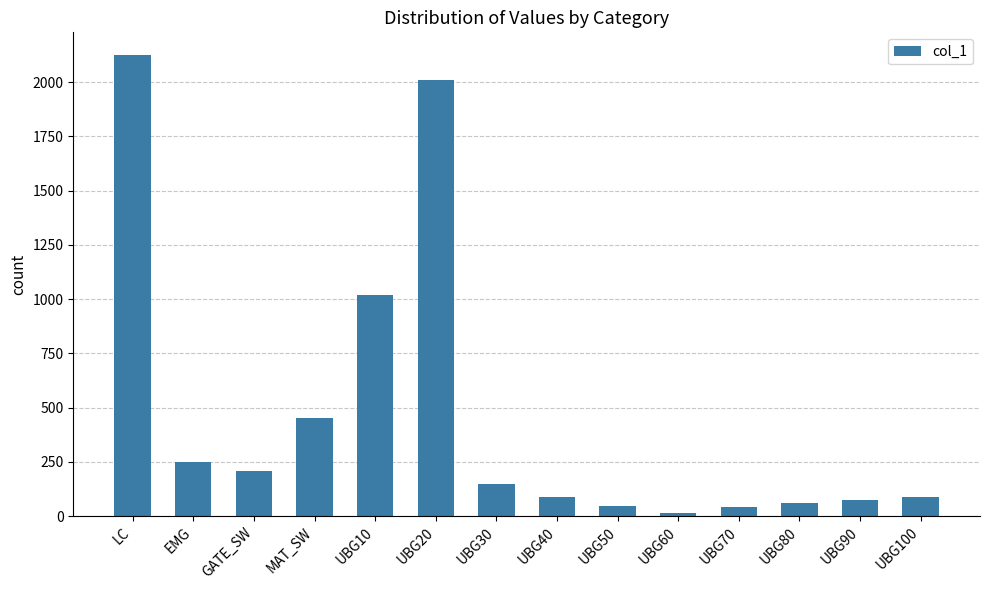

What is the sum of all values?

6629